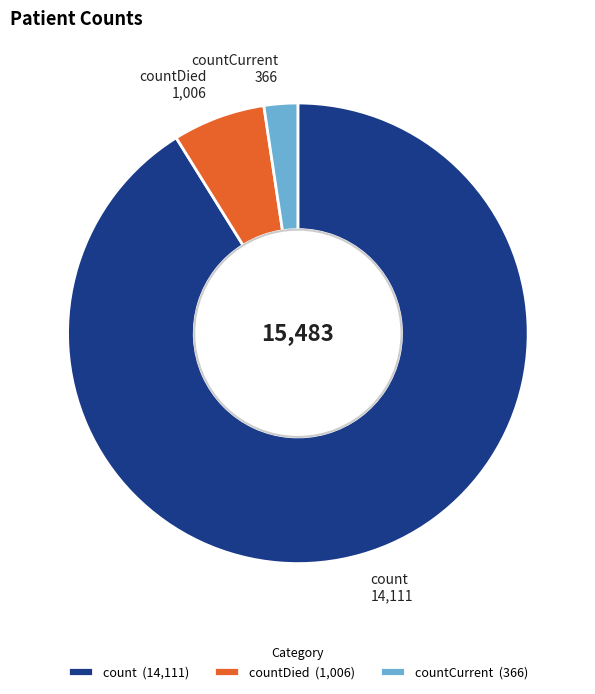

The countCurrent (366) slice represents 2% of the pie. True or false?

True